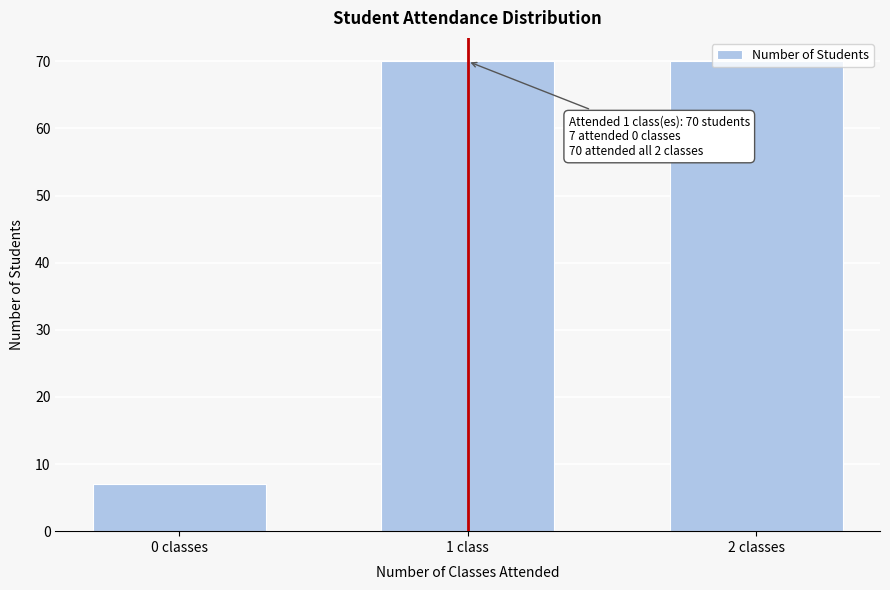

What is the change in value from 0 classes to 2 classes?

+63